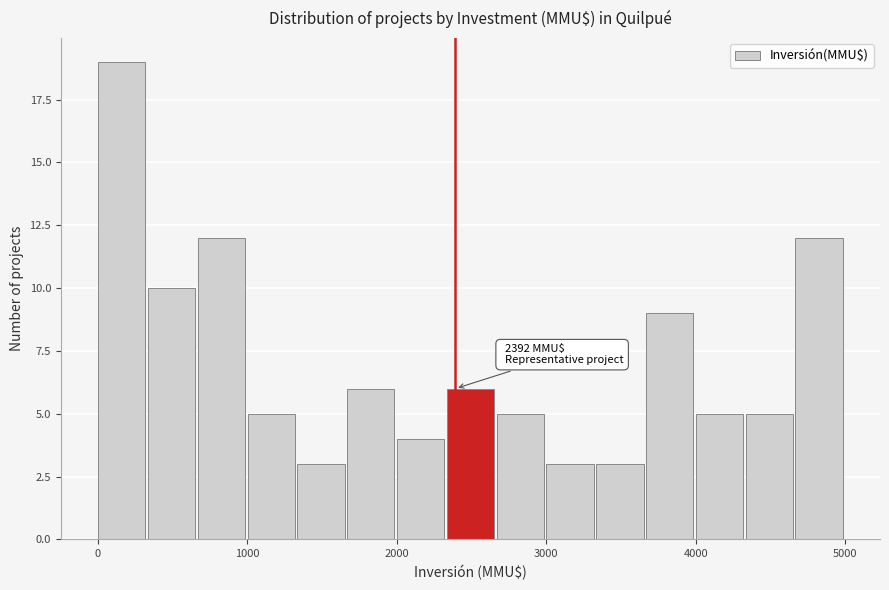

Around what value on the x-axis is the tallest bar? Give the approximate position of its centre, as read against the axis.

200